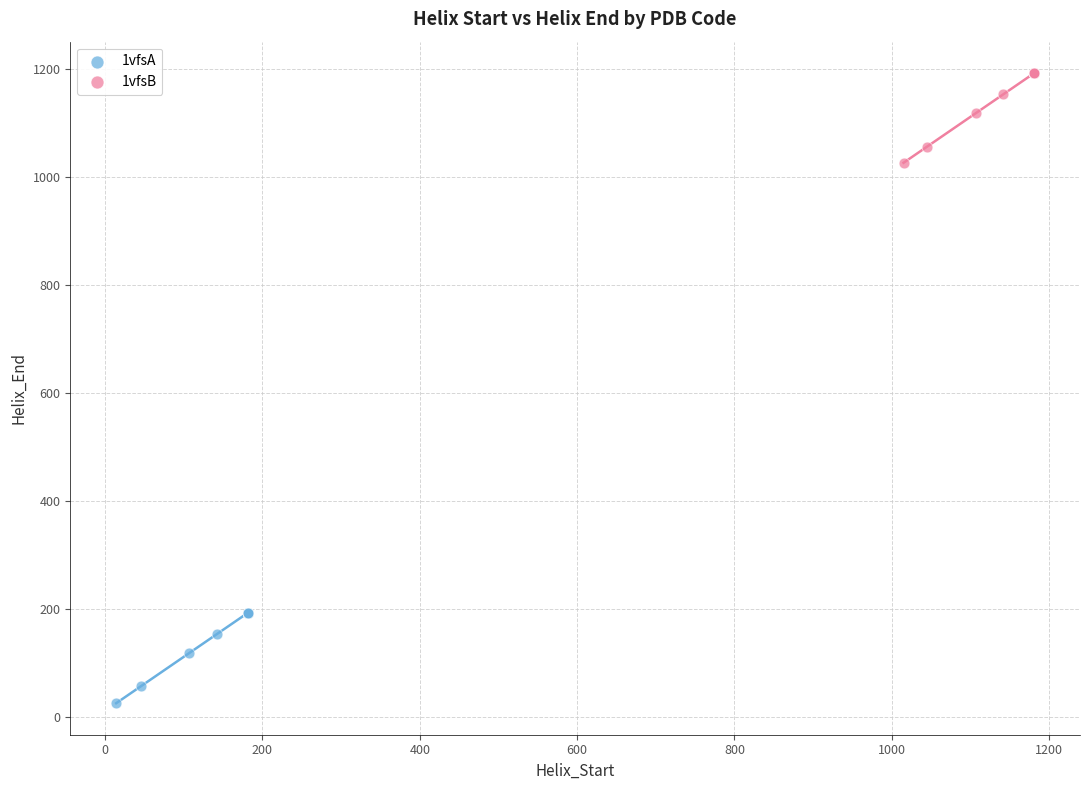

Which series reaches the minimum Y coordinate?

1vfsA